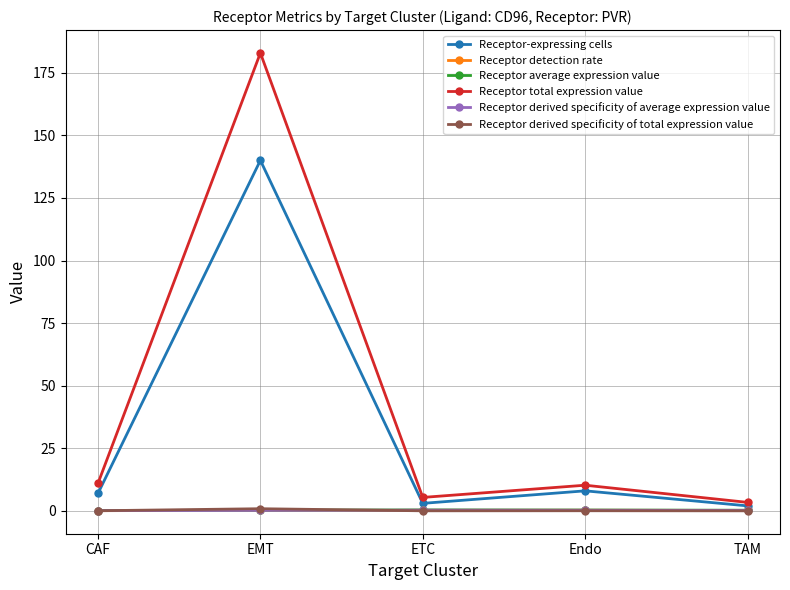

At how many categories does at least one series exceed 128?

1